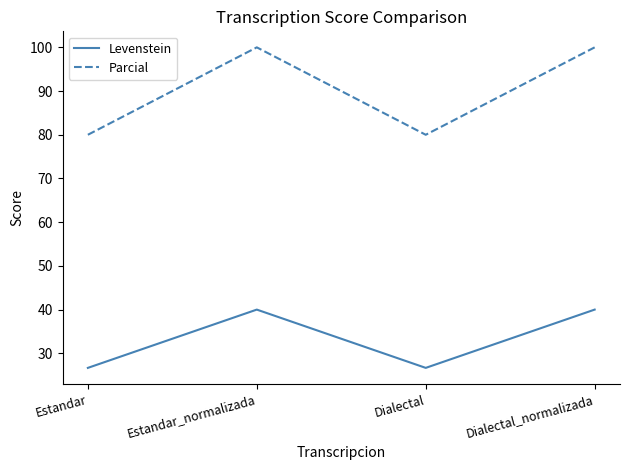

Where is the first local minimum for Parcial?

Dialectal